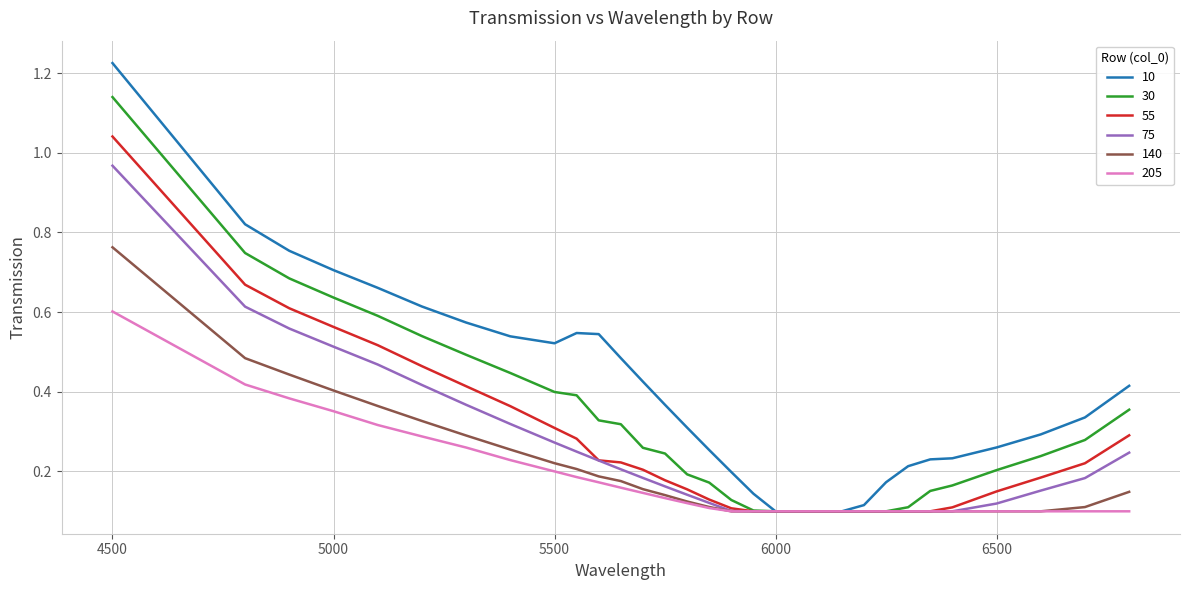

Does the chart have visible grid lines?

Yes